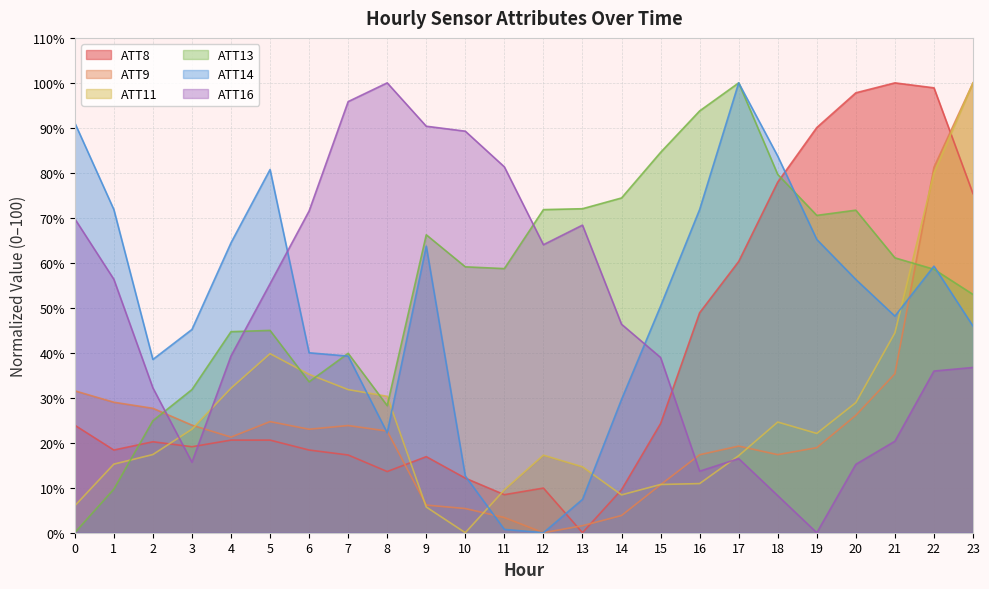

Between which two adjacent categories do ATT16 and ATT9 first intersect?

2 and 3